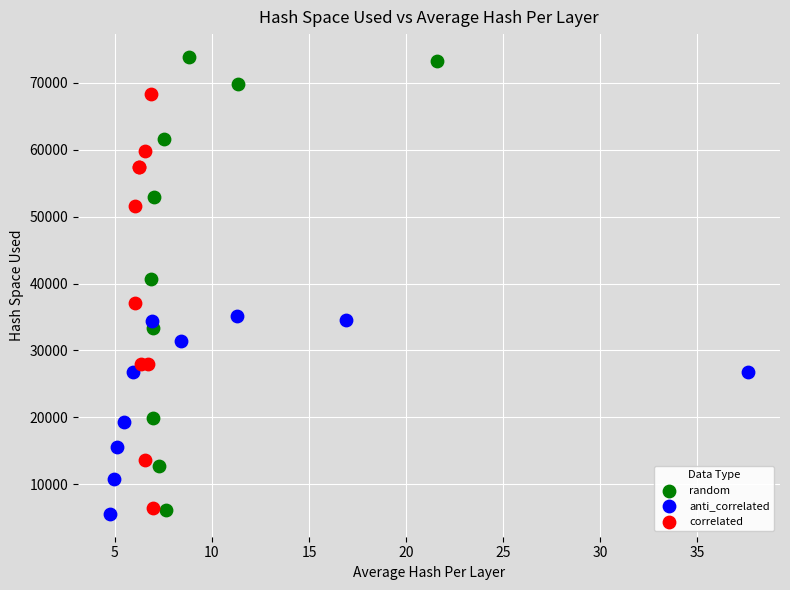

Which series reaches the maximum Y coordinate?

random